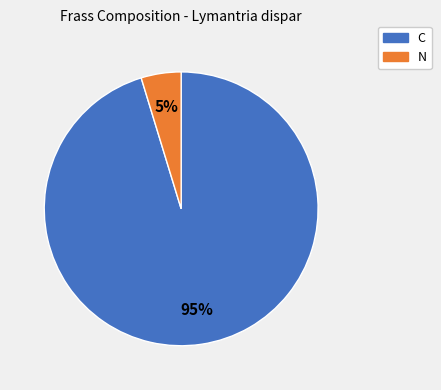

To the nearest percent, what is the average slice percentage?

50%